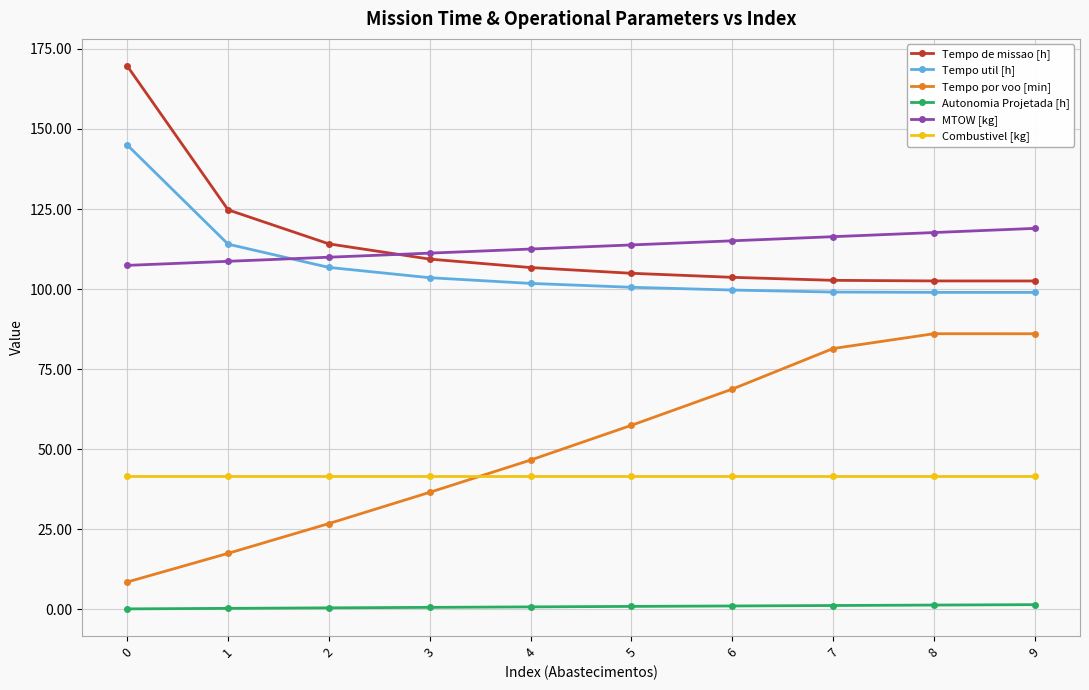

How many distinct data groups are displayed?

6